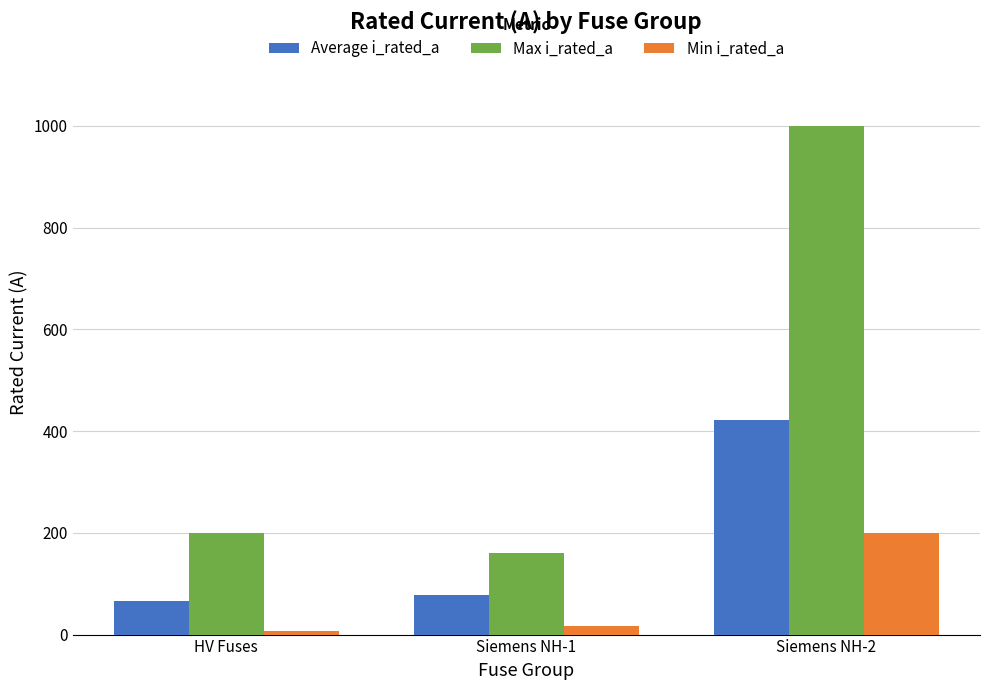

Rank the series by their maximum value, from lowest to highest.

Min i_rated_a, Average i_rated_a, Max i_rated_a